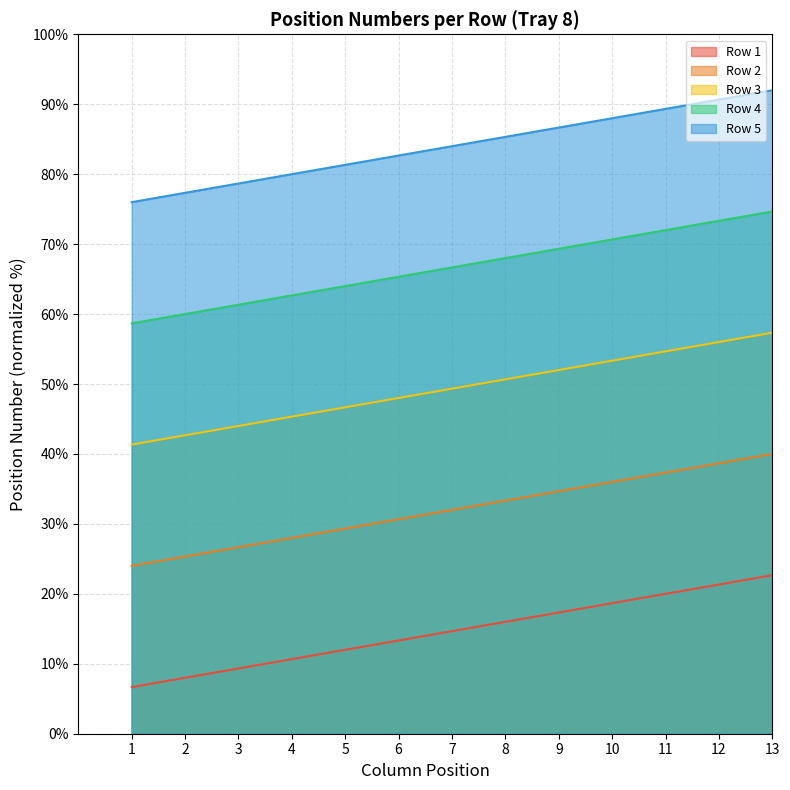

What are all the series names shown in the legend?

Row 1, Row 2, Row 3, Row 4, Row 5